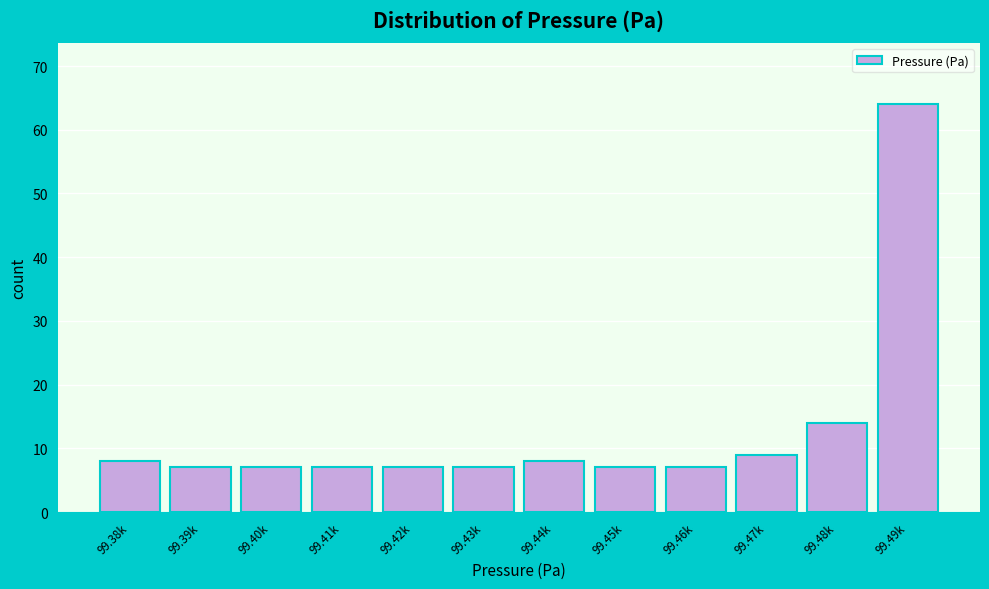

Reading right to left, list all the values displayed in this chart.

64	14	9	7	7	8	7	7	7	7	7	8